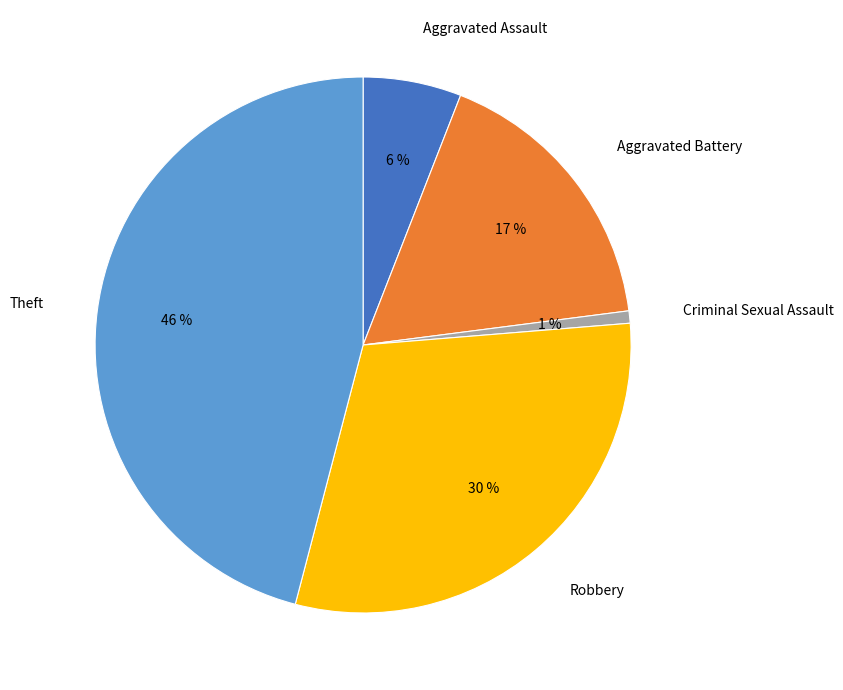

How many slices are in this pie chart?

5